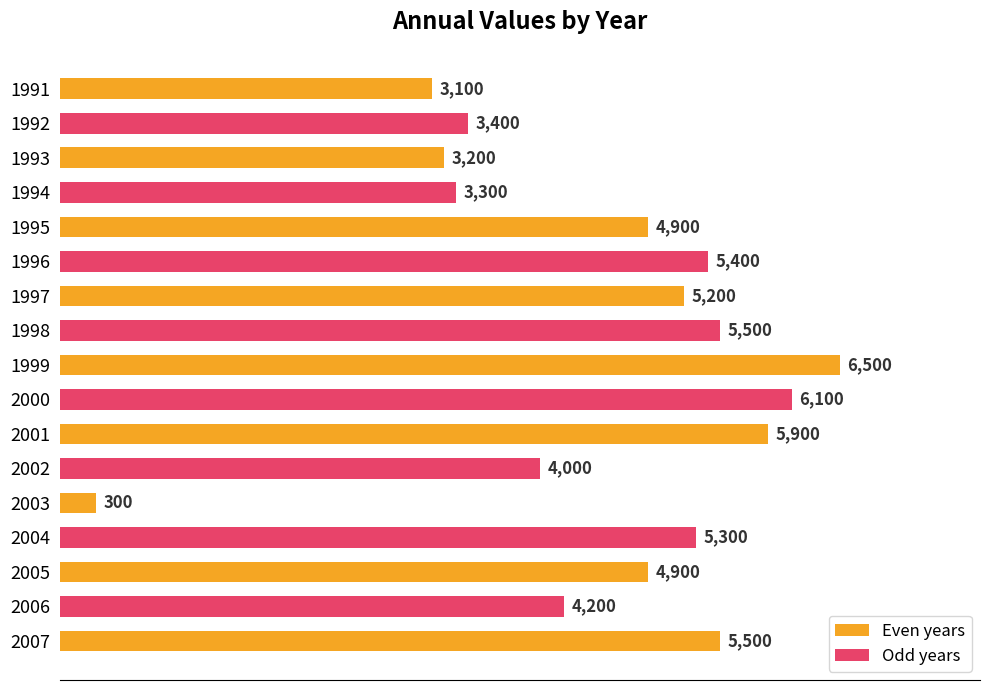

What is the value of the 9th bar from the left?

6500